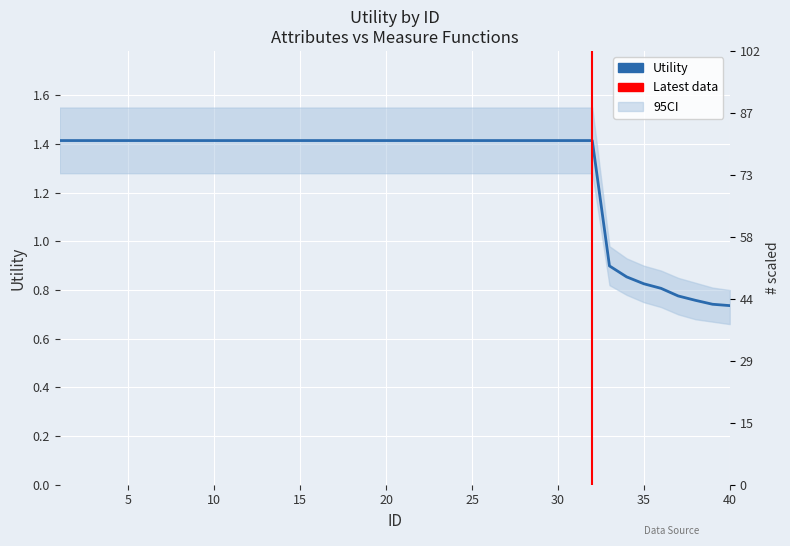

Which label corresponds to the largest value in the chart?

1